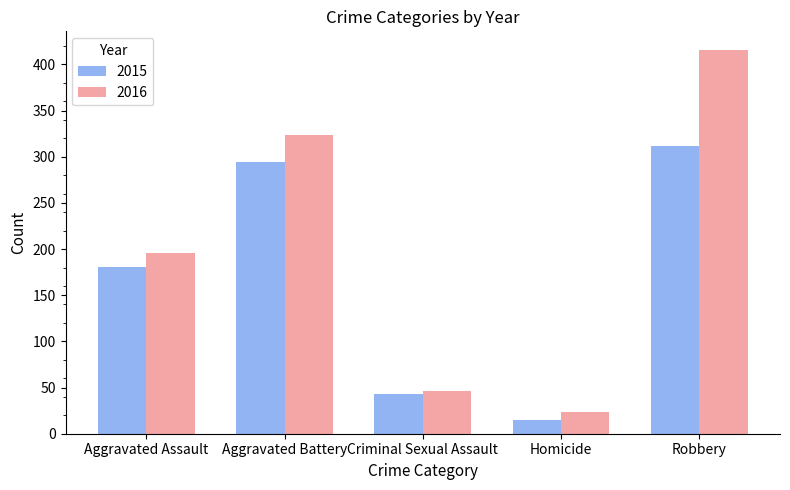

What is the spread (max minus min) of values at Robbery?

103